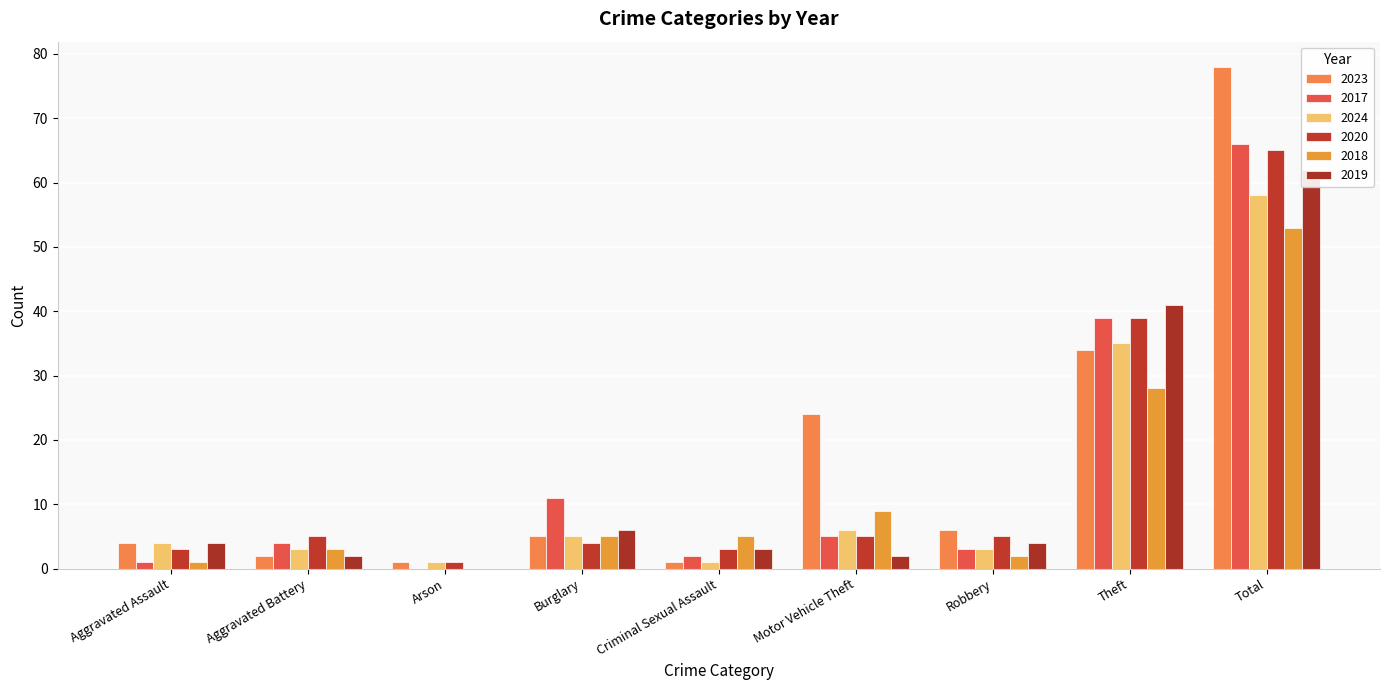

At which label is 2020 closest to 33?

Theft